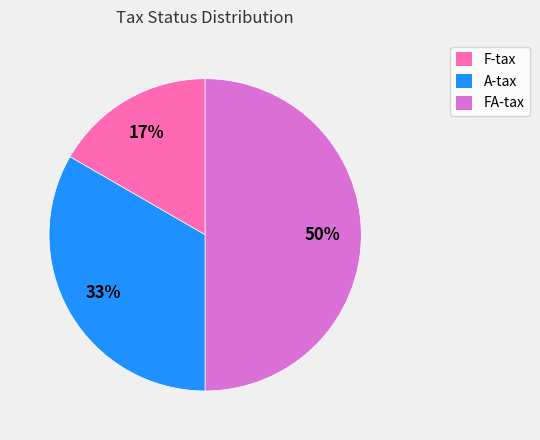

Rank the categories by value from highest to lowest.

FA-tax, A-tax, F-tax